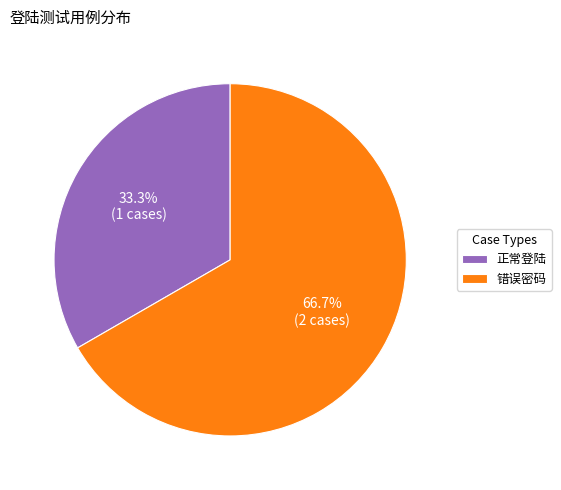

To the nearest percent, what is the average slice percentage?

50%